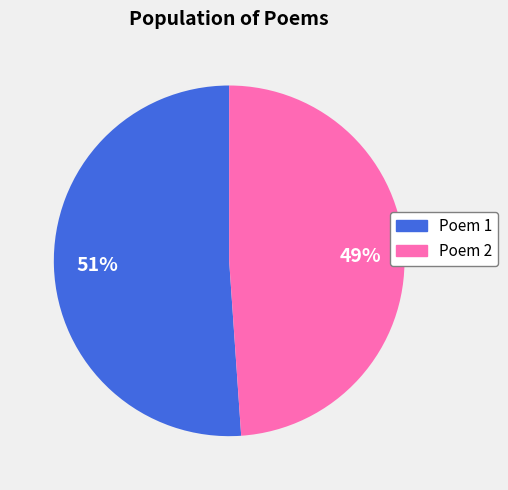

Is there any slice that represents more than half of the pie?

Yes